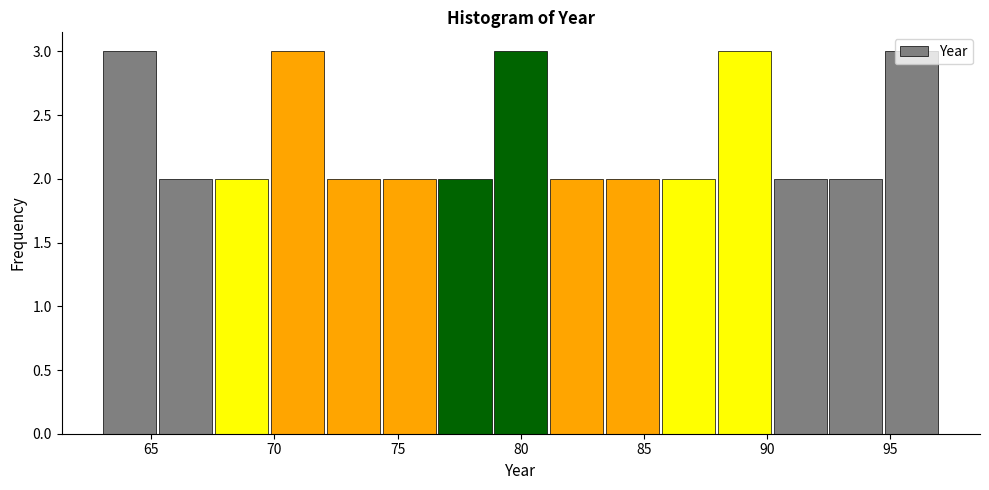

How tall is the bar that spans 63.0 to 65.5 on the x-axis? Neither the bar edges nor the heights are printed on the chart, so give them approximately, as read against the axes.

3